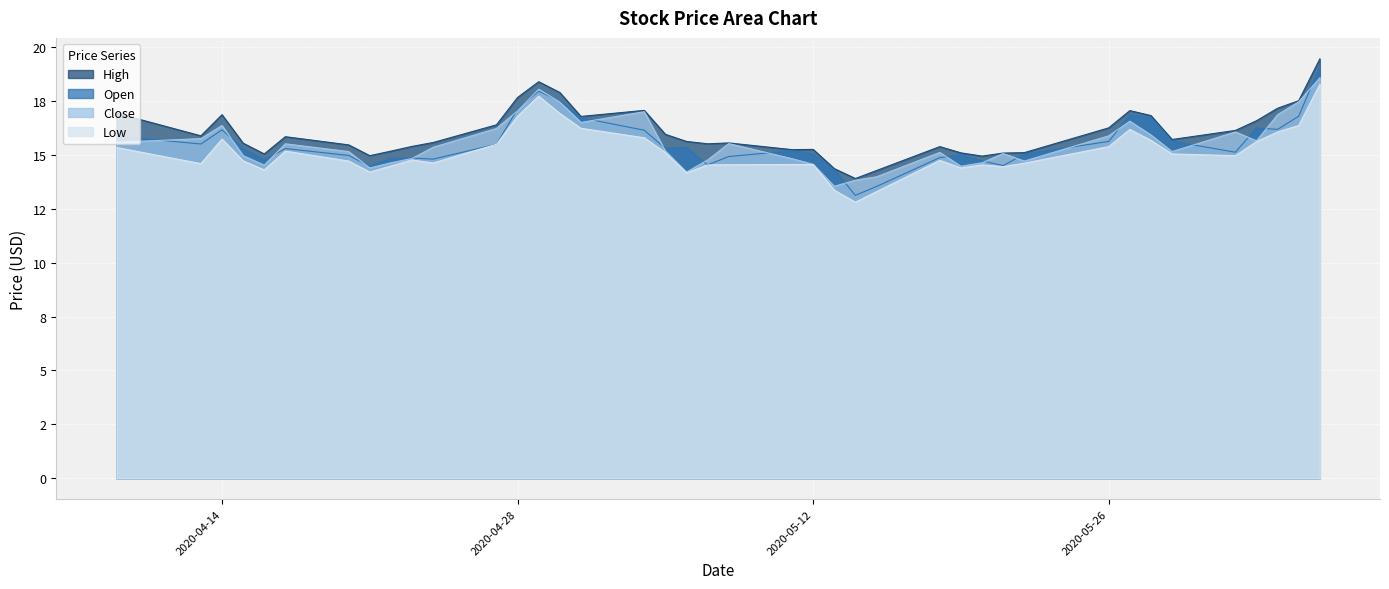

What is the average value of the High series?

16.0